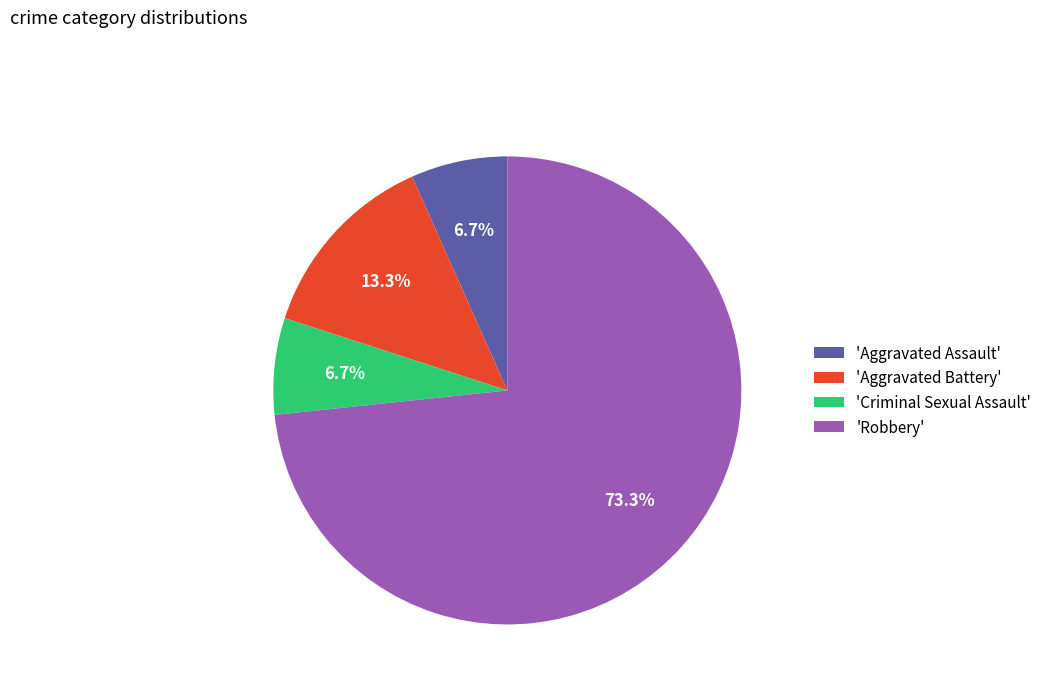

Combined, do 'Aggravated Battery' and 'Aggravated Assault' account for over 50%?

No